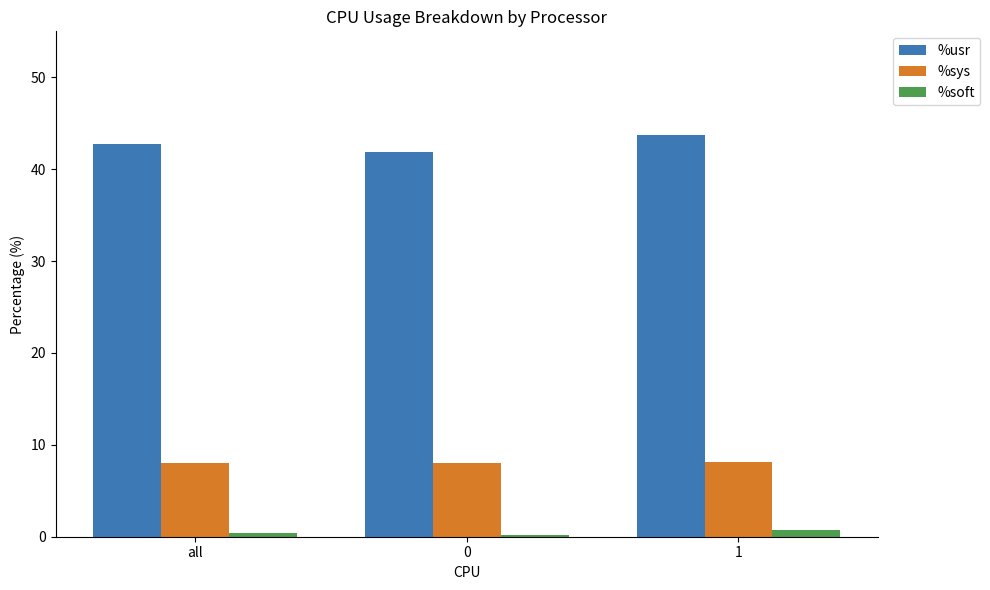

What is the maximum value shown in the chart?

43.7